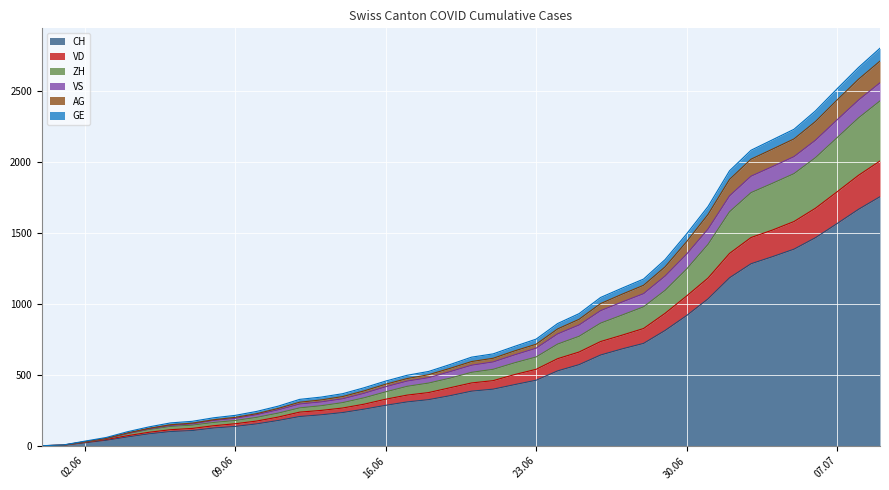

At which category is the sum across all series the highest?

2020-07-09